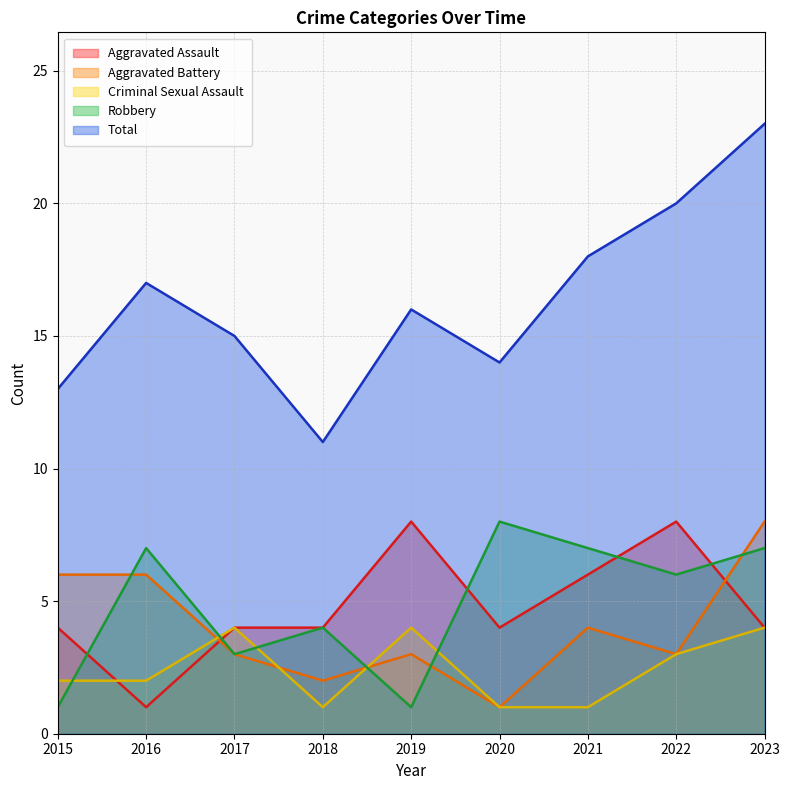

True or false: Robbery and Total intersect in this chart.

False